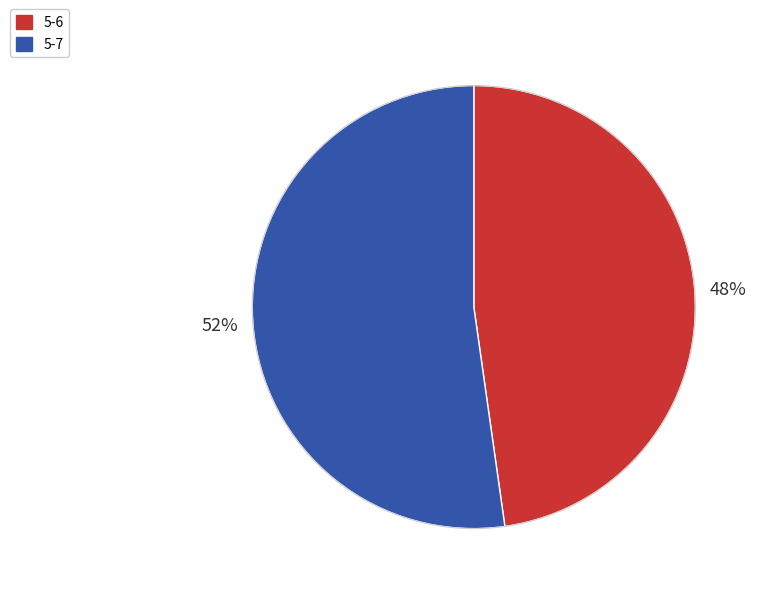

Which category has the biggest portion of the pie?

5-7